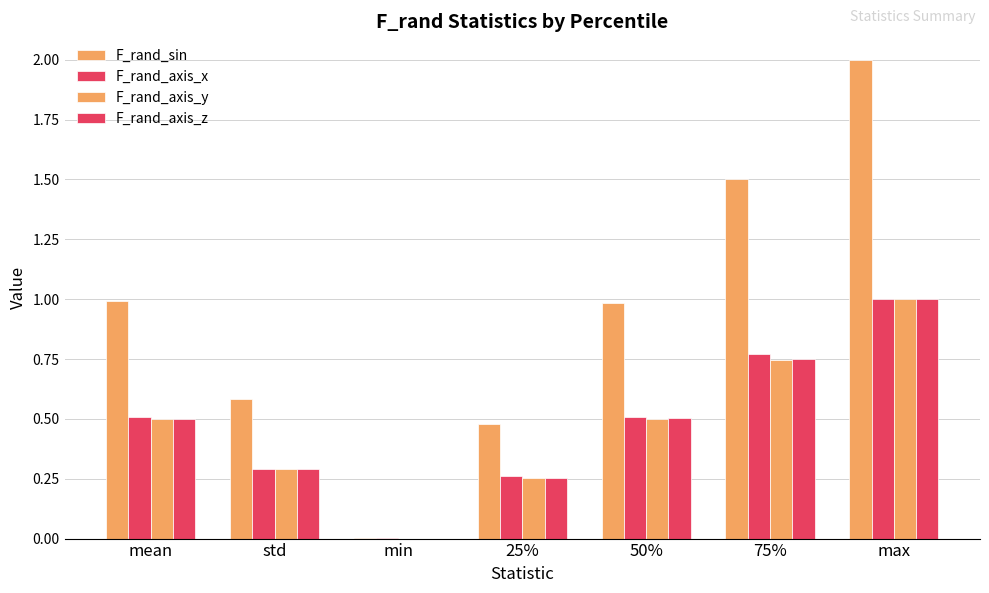

Reading left to right, transcribe all the data shown in this chart.

F_rand_sin: 1.0	0.6	0.0	0.5	1.0	1.5	2.0
F_rand_axis_x: 0.5	0.3	0.0	0.3	0.5	0.8	1.0
F_rand_axis_y: 0.5	0.3	0.0	0.3	0.5	0.7	1.0
F_rand_axis_z: 0.5	0.3	0.0	0.3	0.5	0.8	1.0